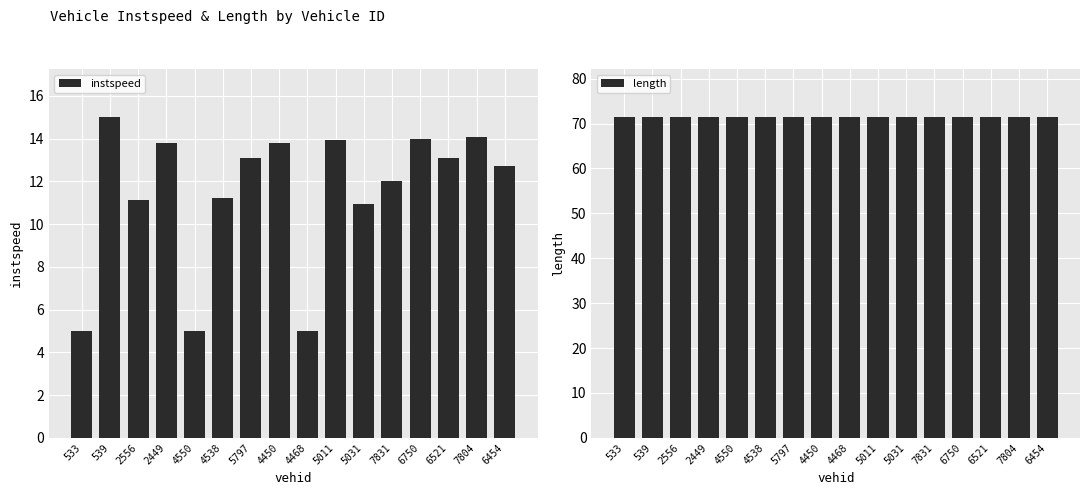

Which has a higher value, 5031 or 5797?

5797